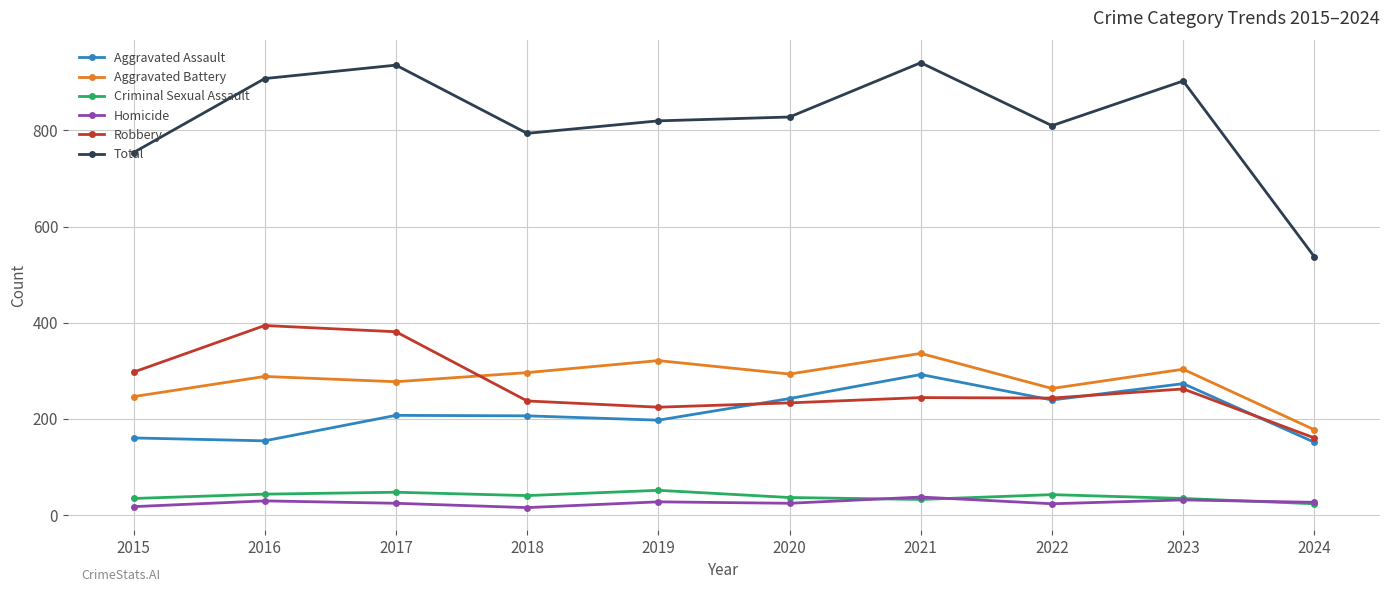

Where is the first local minimum for Aggravated Battery?

2017